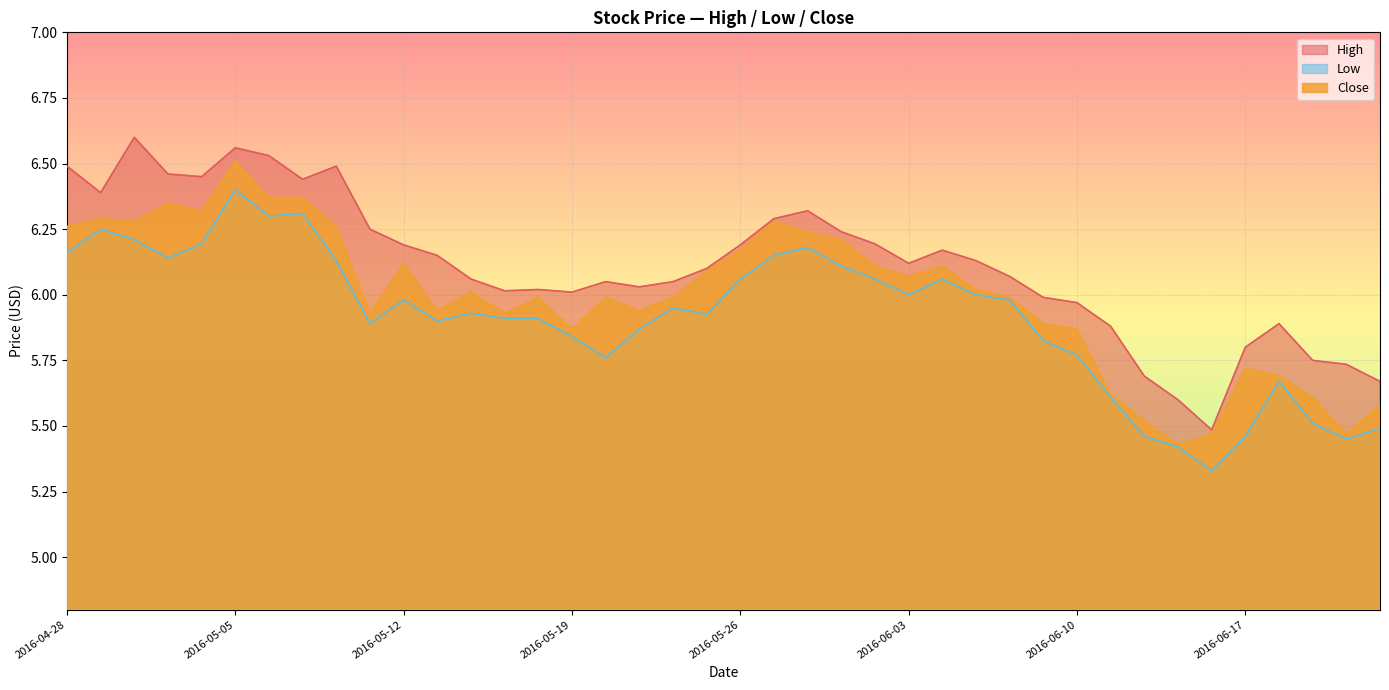

What is the total value across all series at 2016-05-05?

19.5